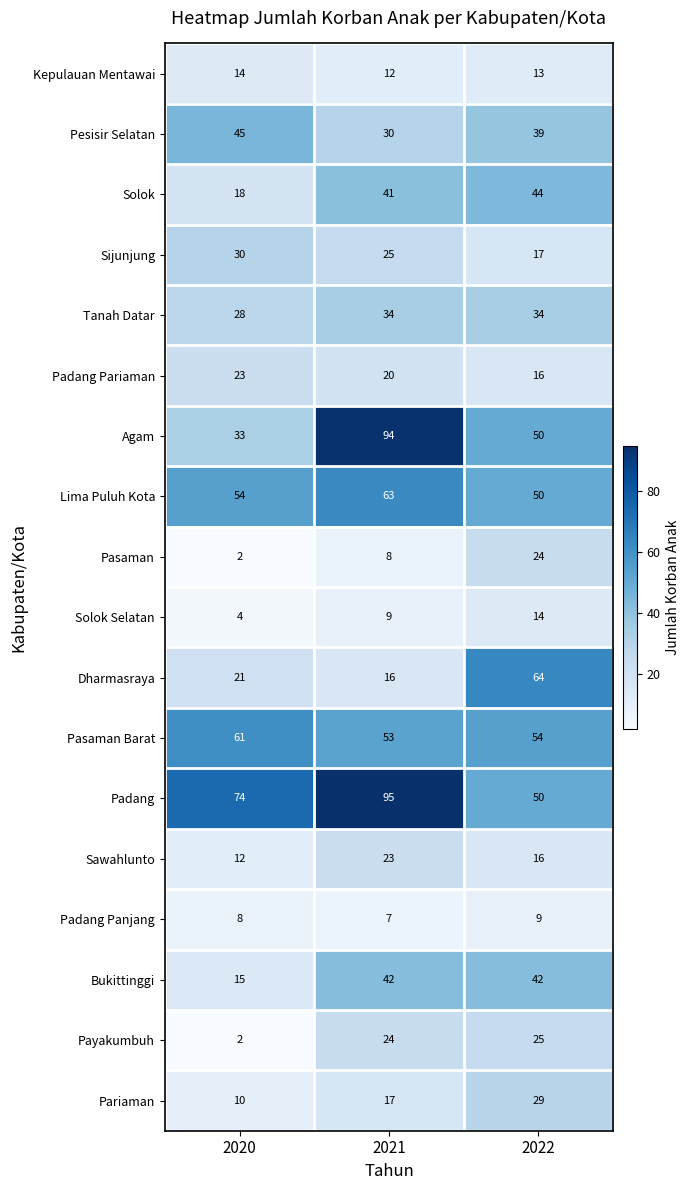

What is the difference between the highest and lowest values at 2021?

88